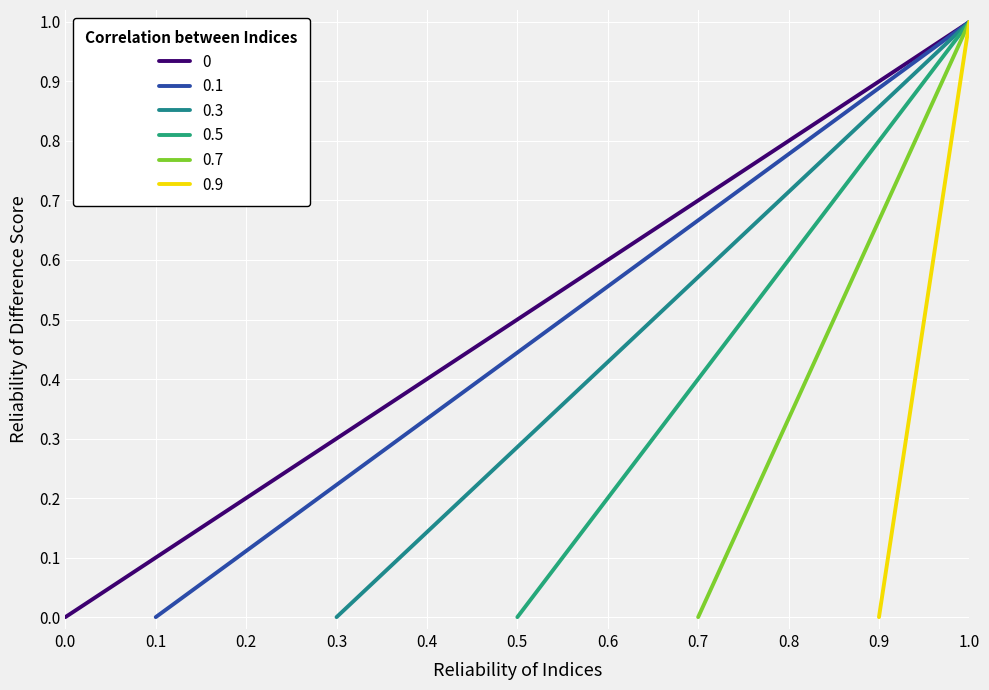

Rank the series at 1 from lowest to highest value.

0, 0.1, 0.3, 0.5, 0.7, 0.9